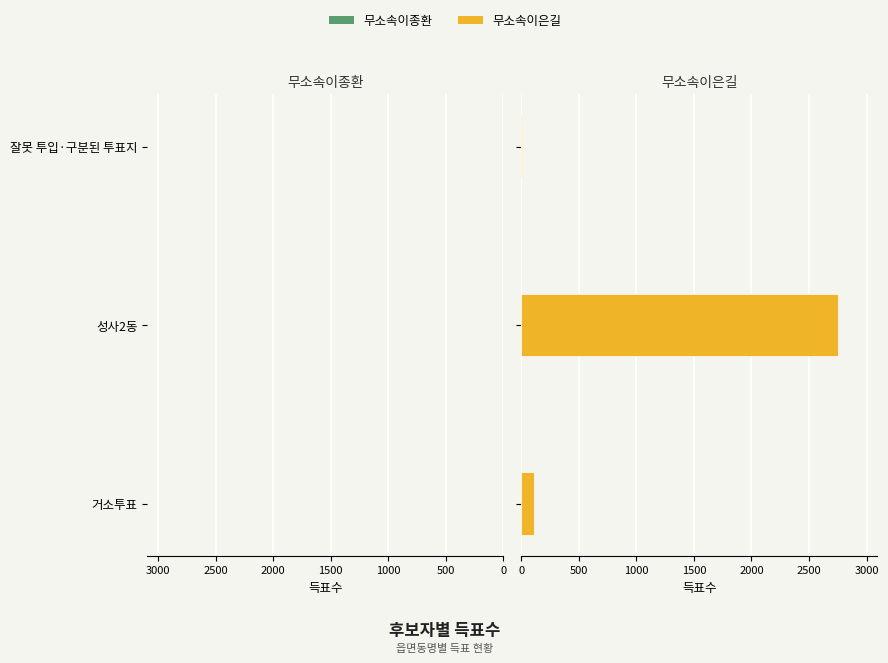

How many bars are there in total?

6